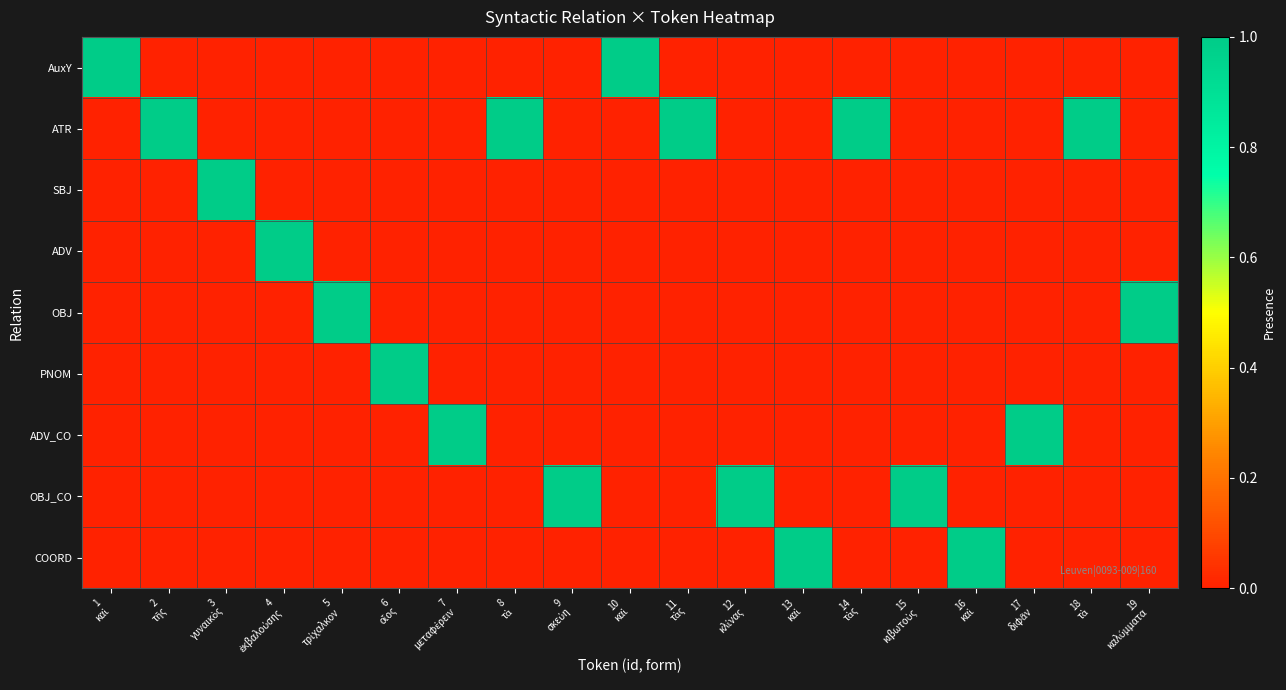

What is the spread (max minus min) of values at 8
τὰ?

1